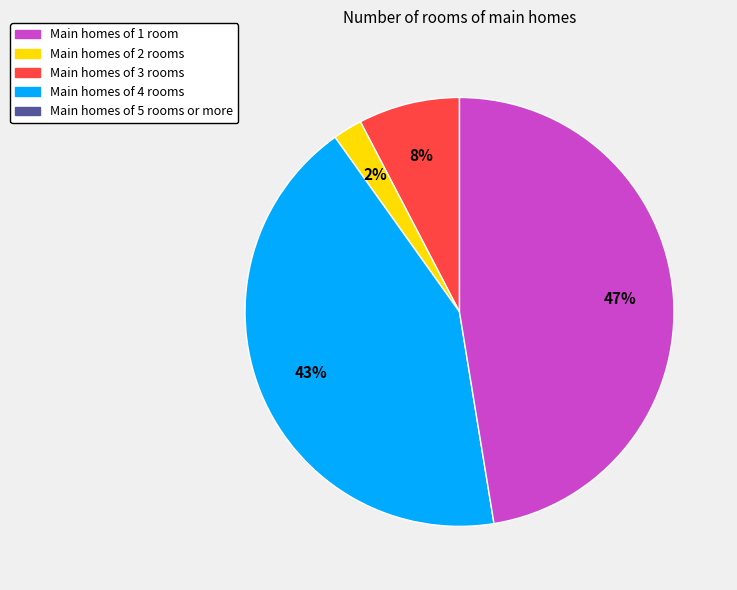

Does any single category account for the majority?

No